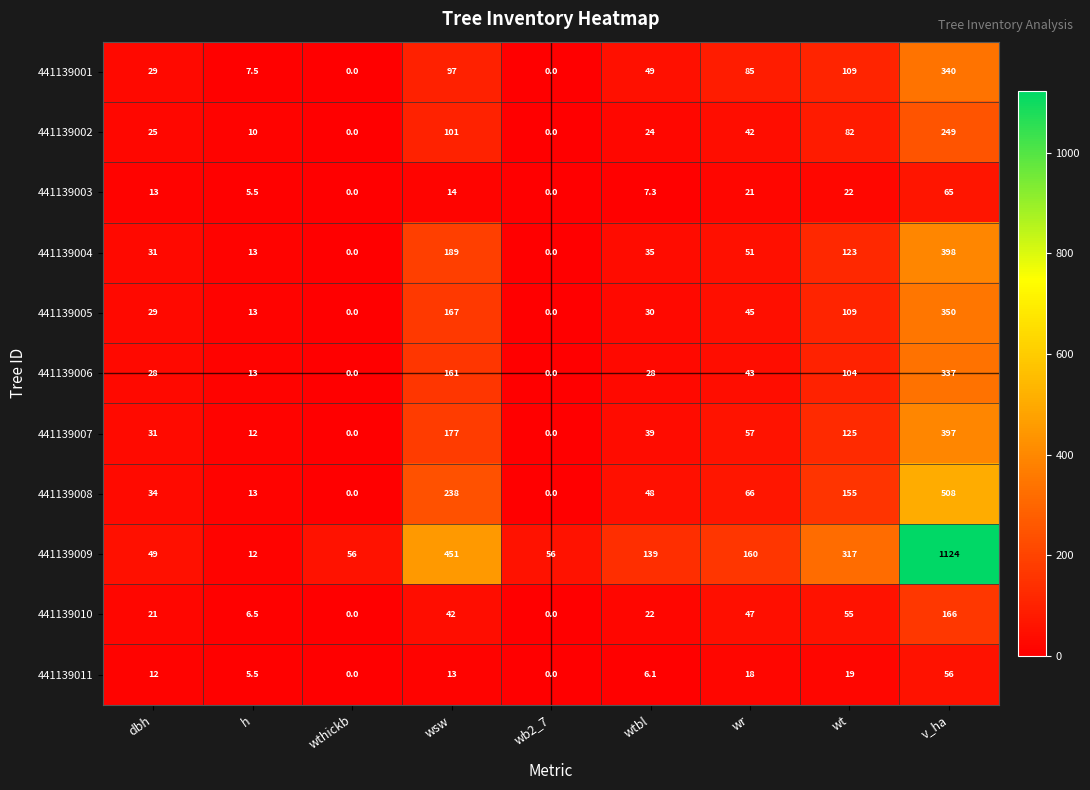

What is the difference between the highest and lowest values at h?

7.5